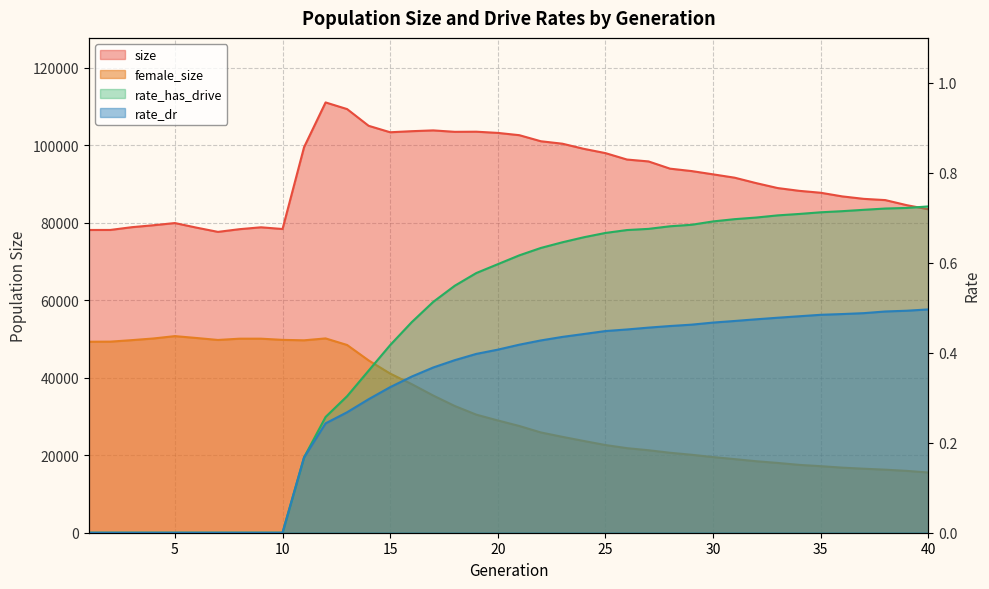

At which label does female_size reach its minimum?

40